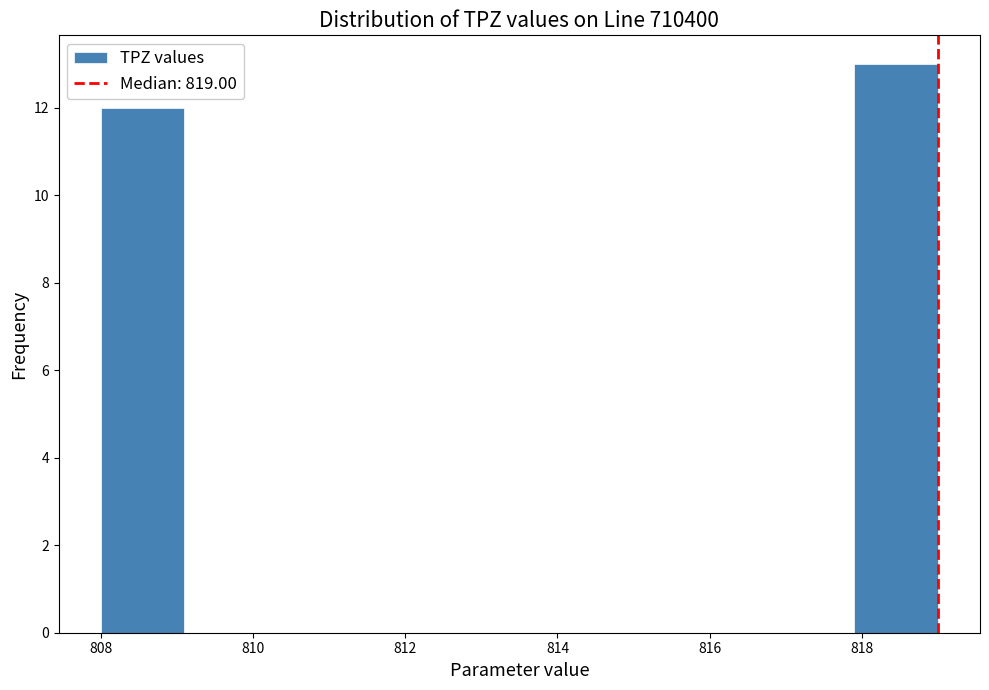

Which range on the x-axis has the tallest bar?

817.9 to 819.0